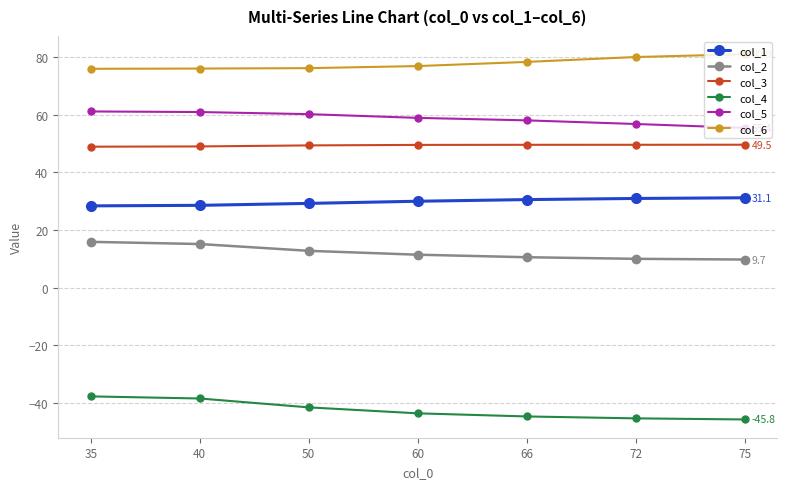

What is the value of the col_3 point at the 4th from the left?

49.5